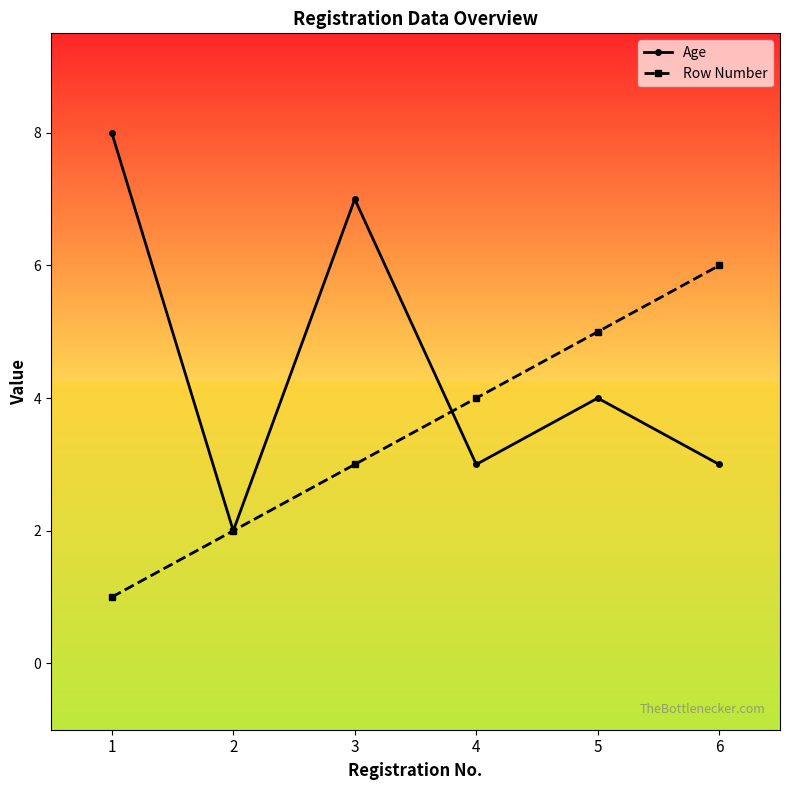

Which series has the largest range (max minus min)?

Age